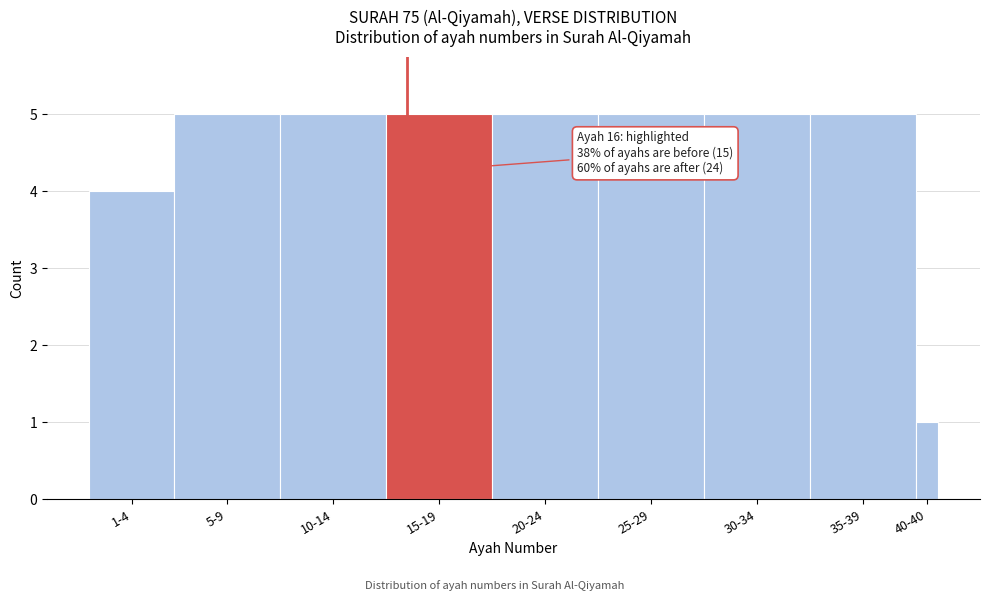

Reading left to right, list all the values displayed in this chart.

1-4=4	5-9=5	10-14=5	15-19=5	20-24=5	25-29=5	30-34=5	35-39=5	40-40=1